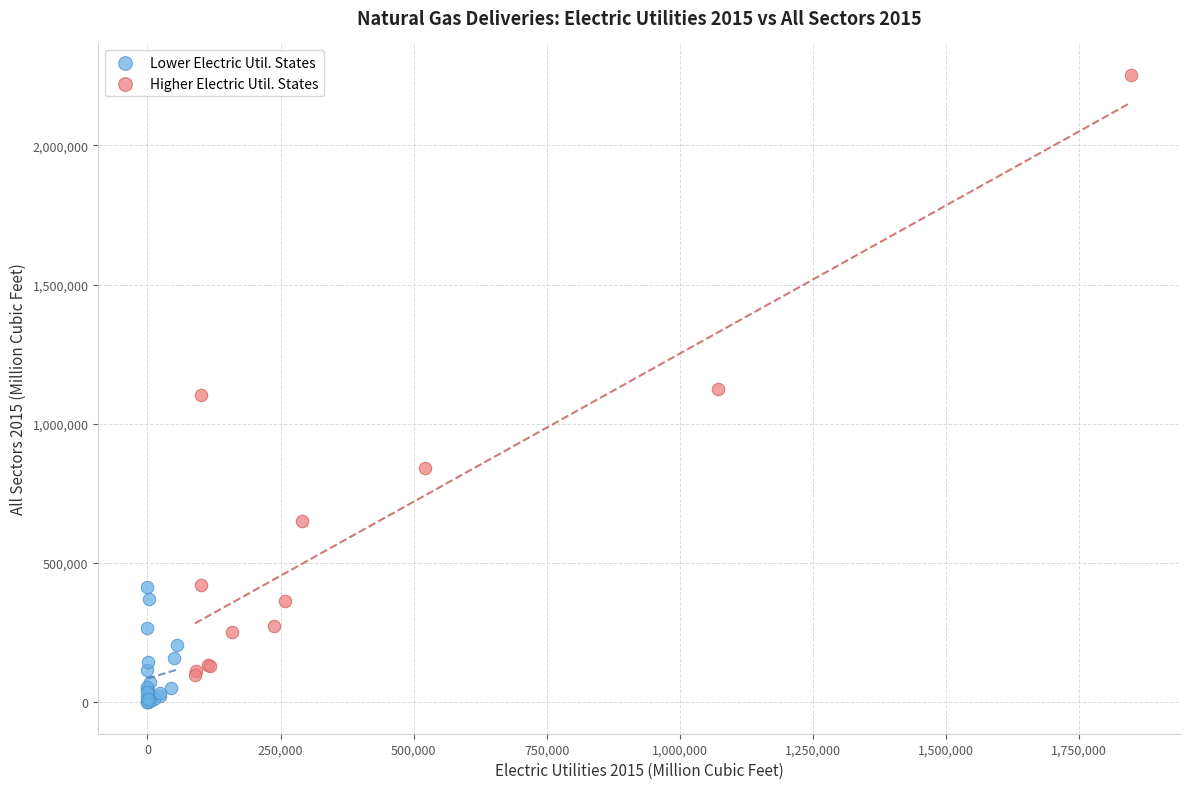

Which series has the widest spread of Y values?

Higher Electric Util. States